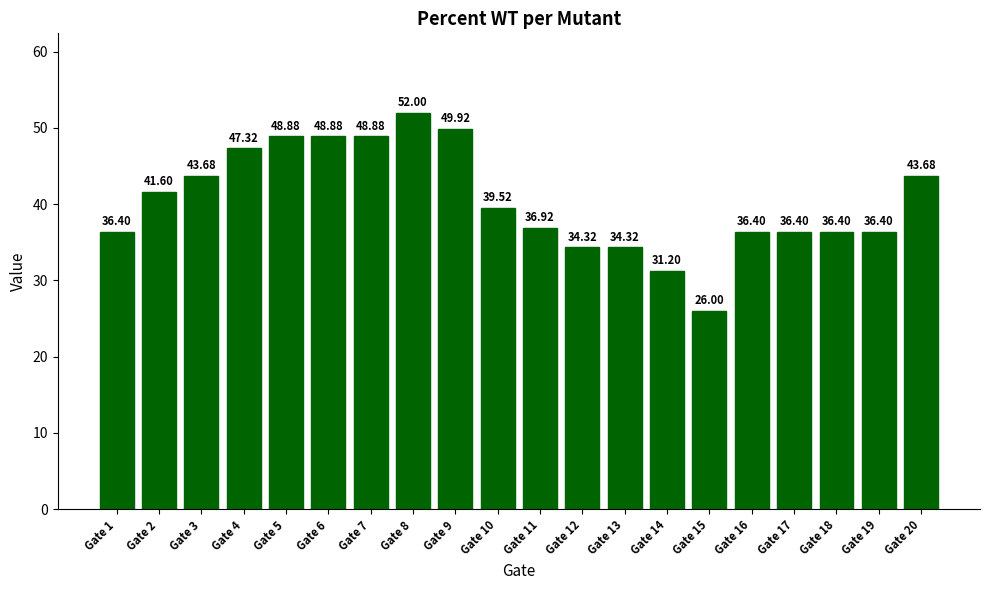

What is the value of the 6th bar from the left?

48.9